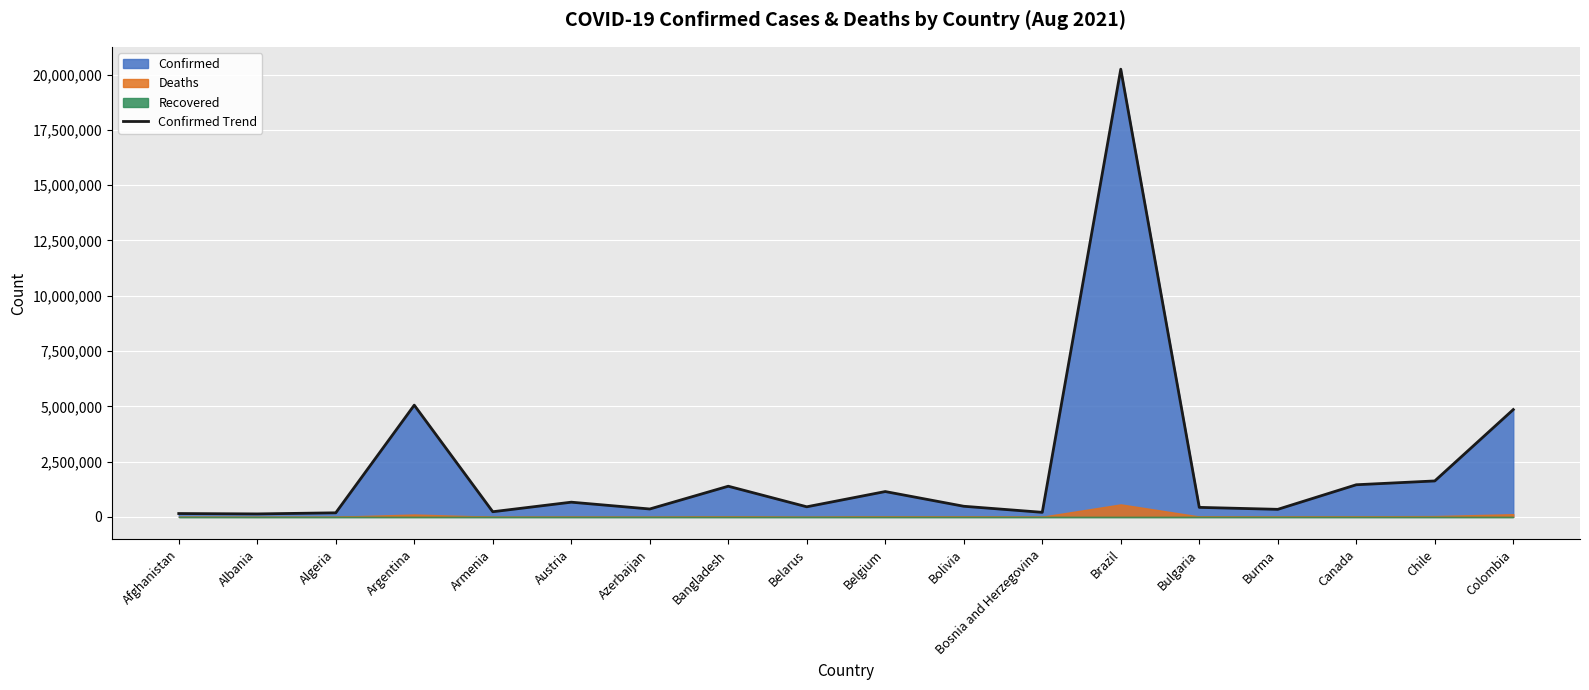

The value at Bolivia is 480229. True or false?

True